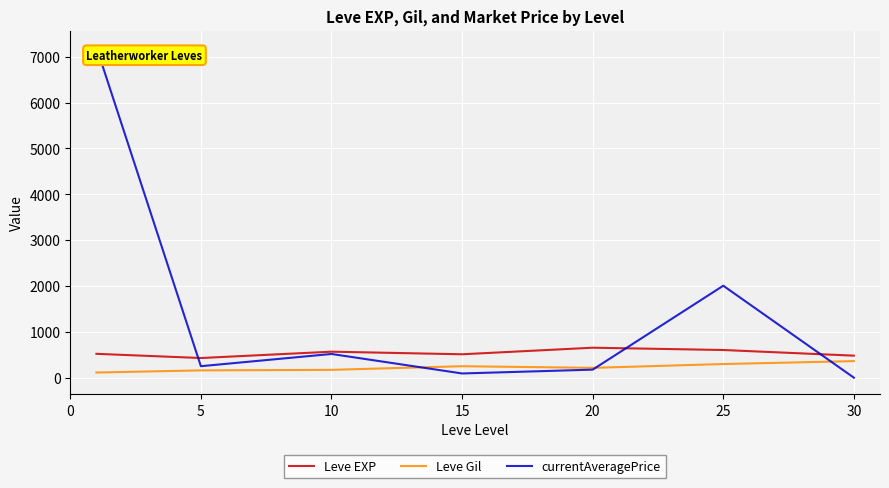

True or false: Leve Gil and currentAveragePrice intersect in this chart.

True